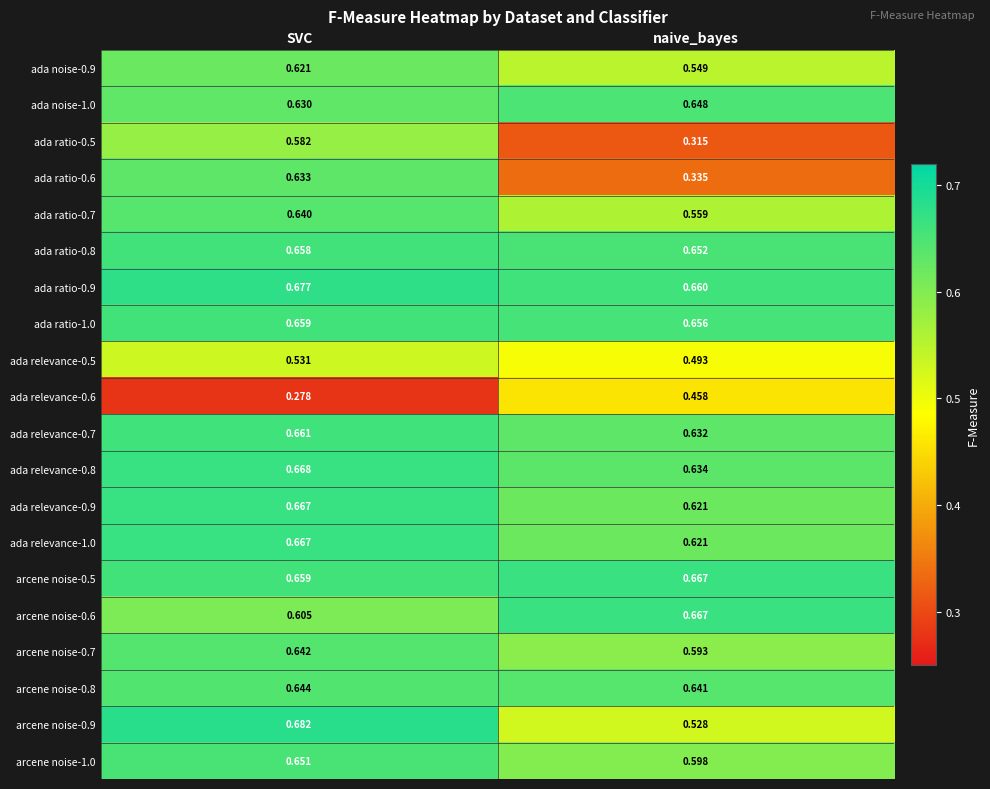

At how many categories does at least one series exceed 0?

2